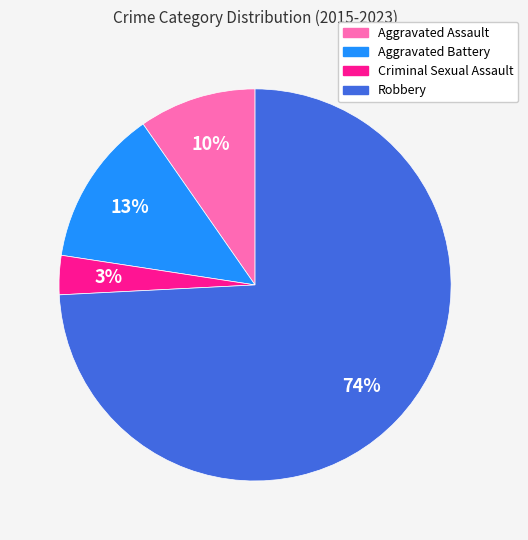

Which has a higher value, Robbery or Aggravated Assault?

Robbery